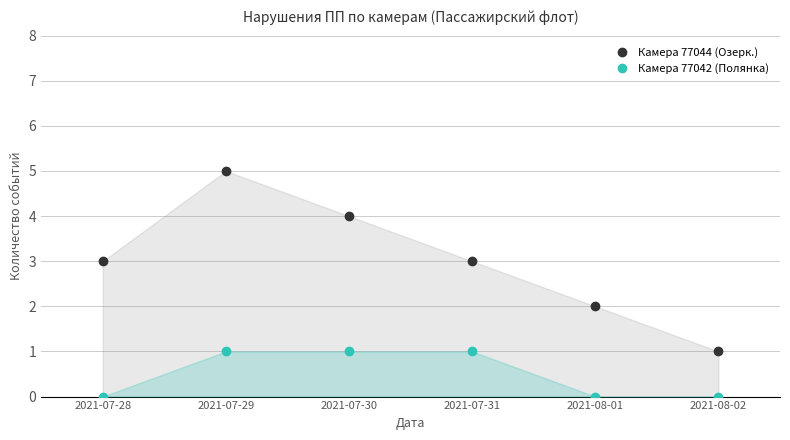

What is the difference between the second highest and minimum values in the Камера 77042 (Полянка) series?

1